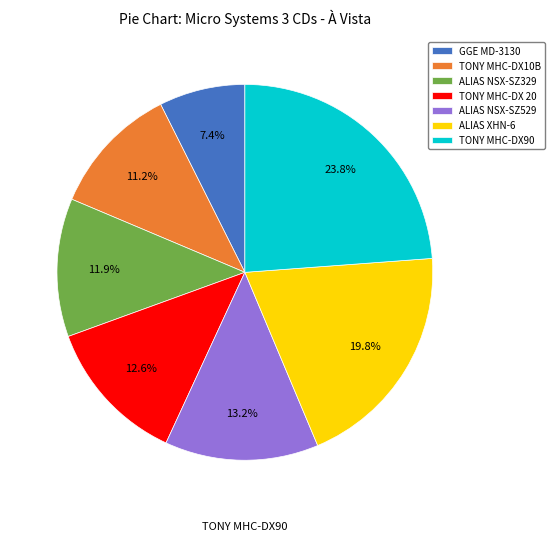

How many segments does this pie chart have?

7